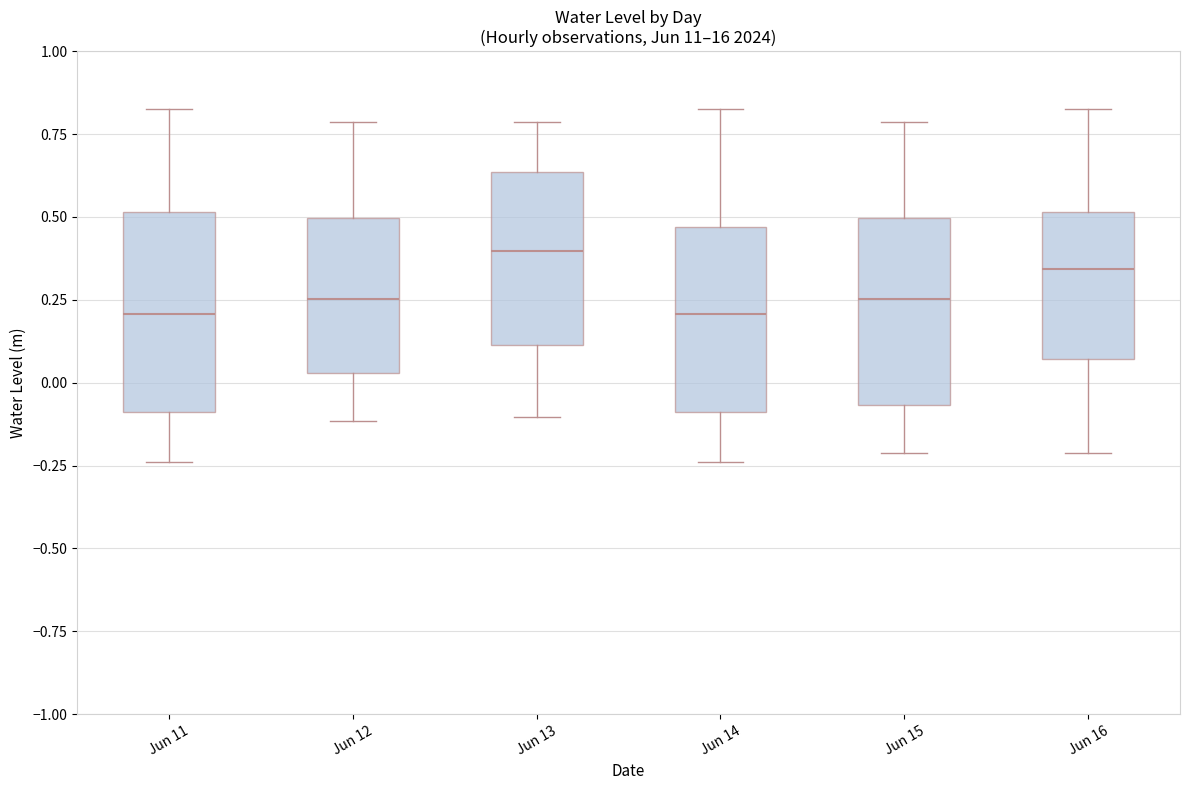

Reading left to right, read every box against the y-axis: the position of its median line, the range the box covers, and the ends of its whiskers. The values are not printed on the chart, so give them approximately, as read against the axis.

Jun 11: median 0.20, box -0.10 to 0.50, whiskers -0.25 to 0.85
Jun 12: median 0.25, box 0.05 to 0.50, whiskers -0.10 to 0.80
Jun 13: median 0.40, box 0.10 to 0.65, whiskers -0.10 to 0.80
Jun 14: median 0.20, box -0.10 to 0.45, whiskers -0.25 to 0.85
Jun 15: median 0.25, box -0.05 to 0.50, whiskers -0.20 to 0.80
Jun 16: median 0.35, box 0.05 to 0.50, whiskers -0.20 to 0.85